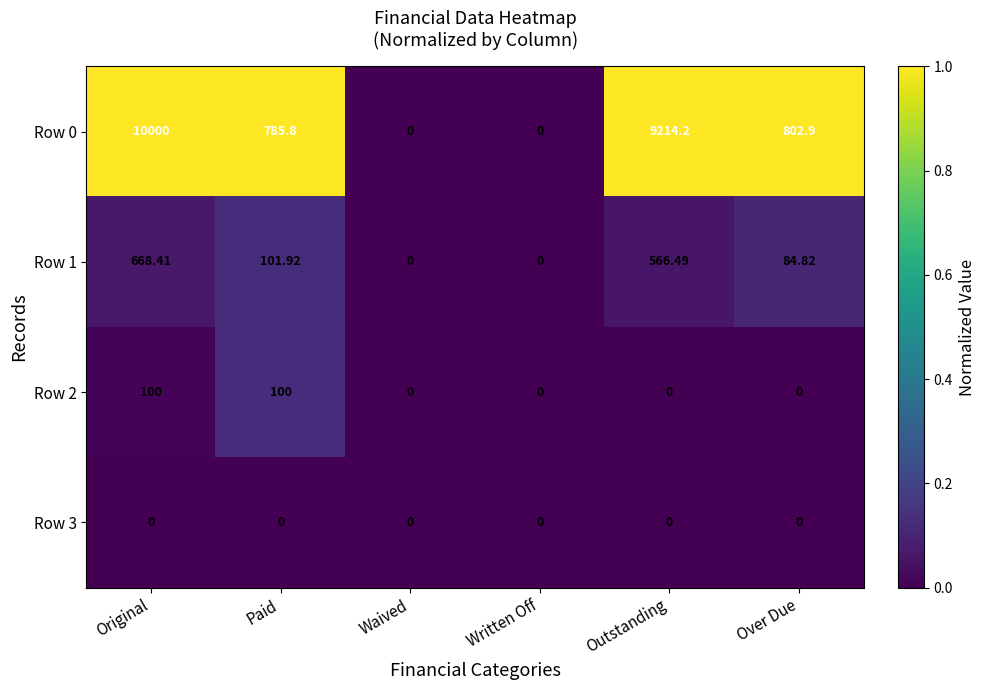

Is the value of Row 3 at Over Due greater than the value of Row 0 at Paid?

No